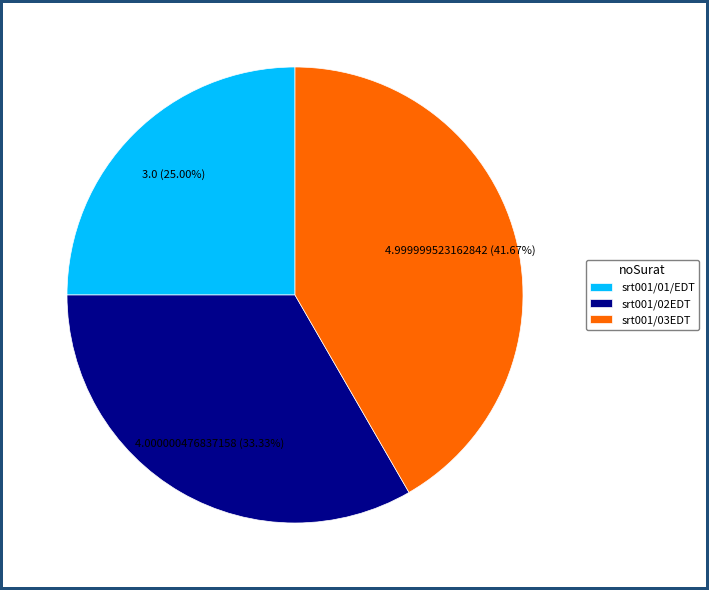

Count the number of slices in the pie.

3